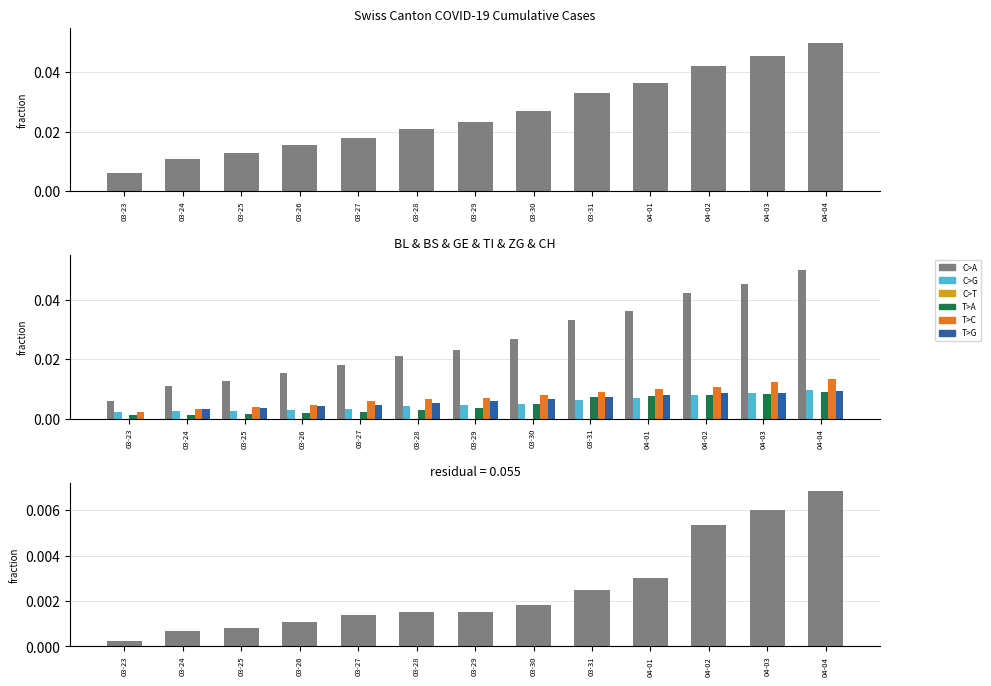

What is the label of the 5th bar from the left?

03-27